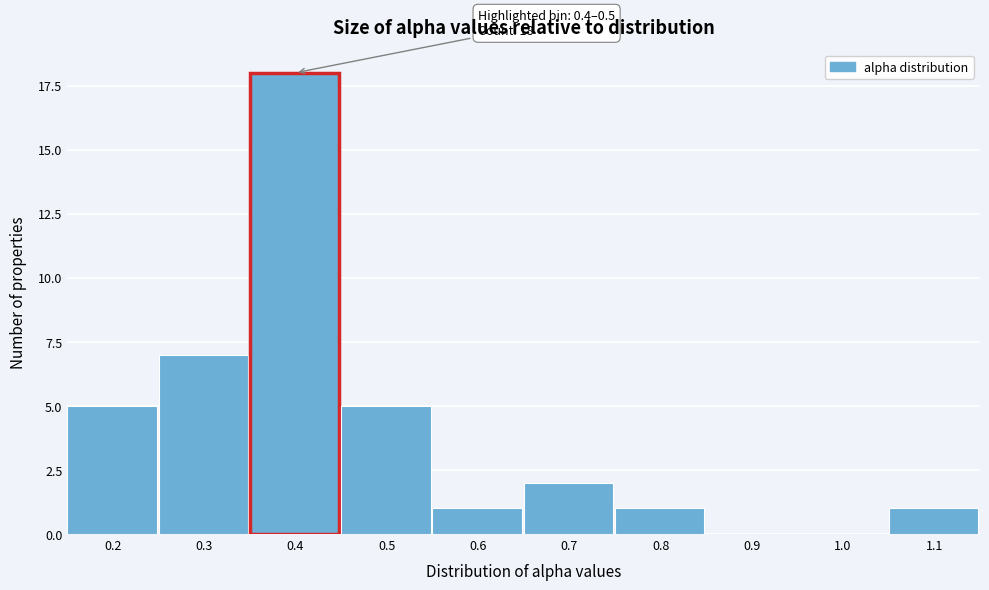

Reading left to right, list all the values displayed in this chart.

0.2=5	0.3=7	0.4=18	0.5=5	0.6=1	0.7=2	0.8=1	0.9=0	1.0=0	1.1=1